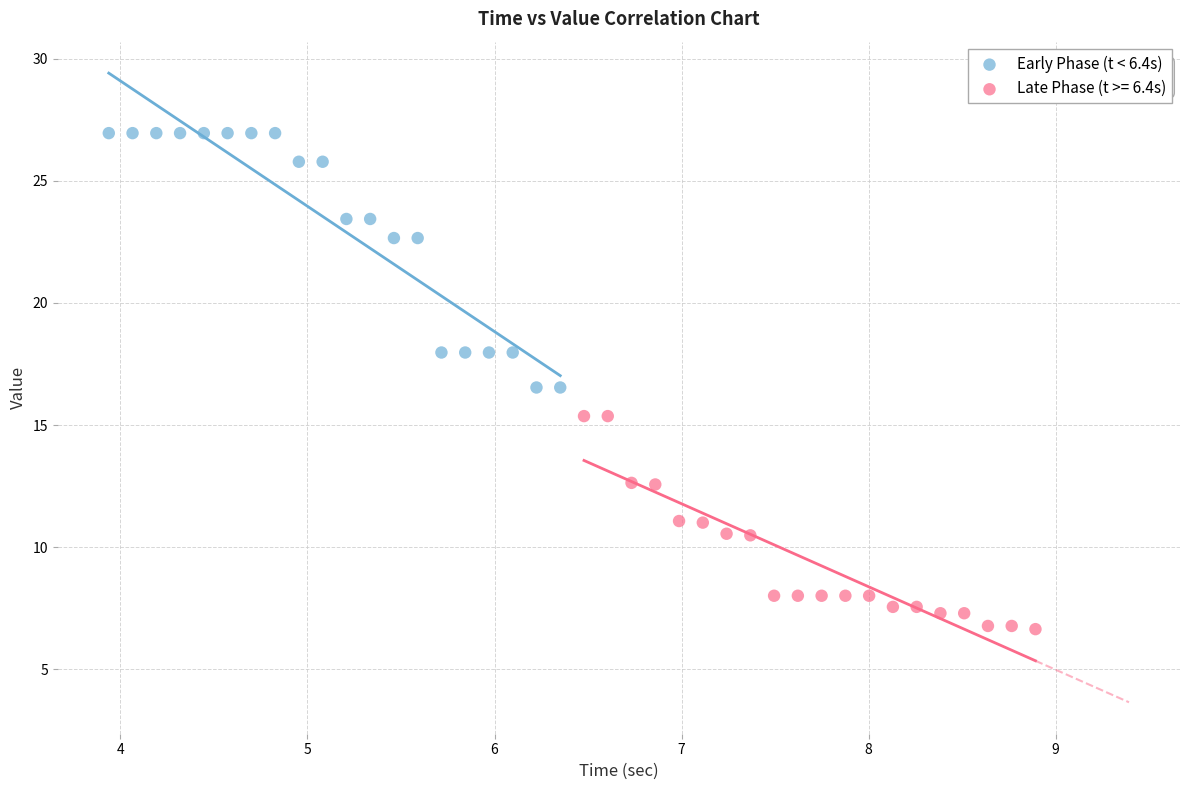

Which series has the largest Y range (max minus min)?

Early Phase (t < 6.4s)